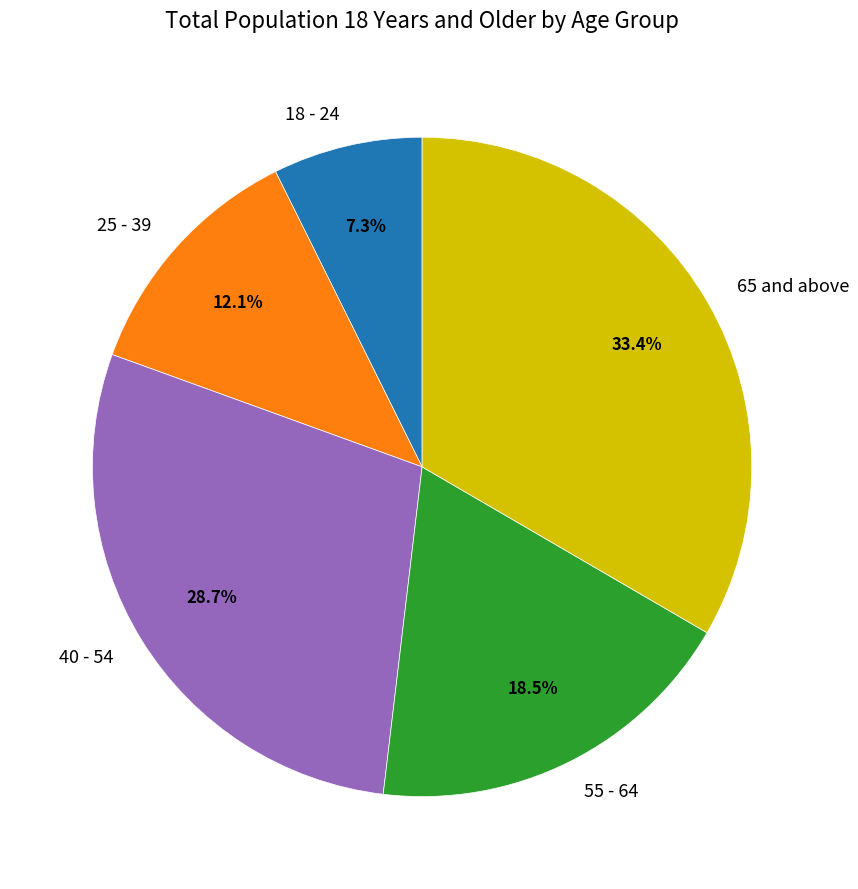

Between 65 and above and 25 - 39, which is larger?

65 and above